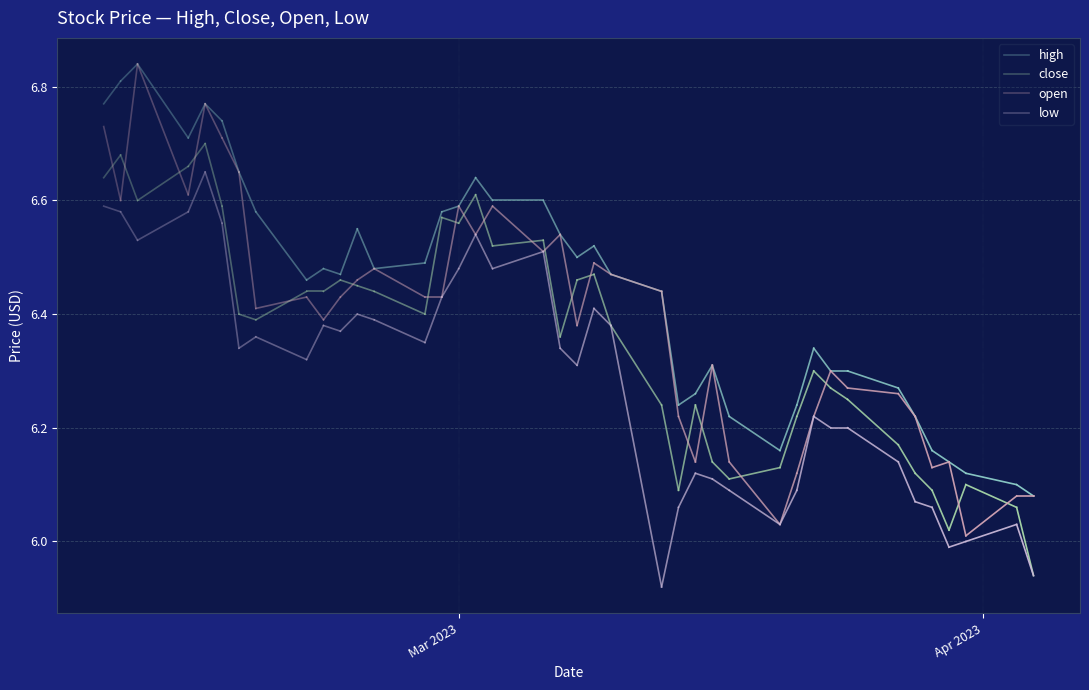

At which label is open closest to 6?

Apr 2023